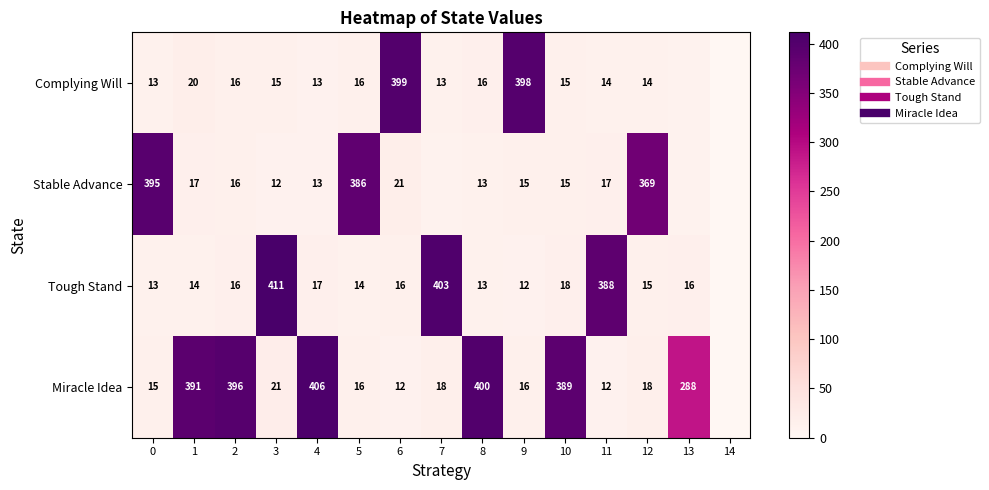

List the series in order of their peak value, highest first.

Tough Stand, Miracle Idea, Complying Will, Stable Advance